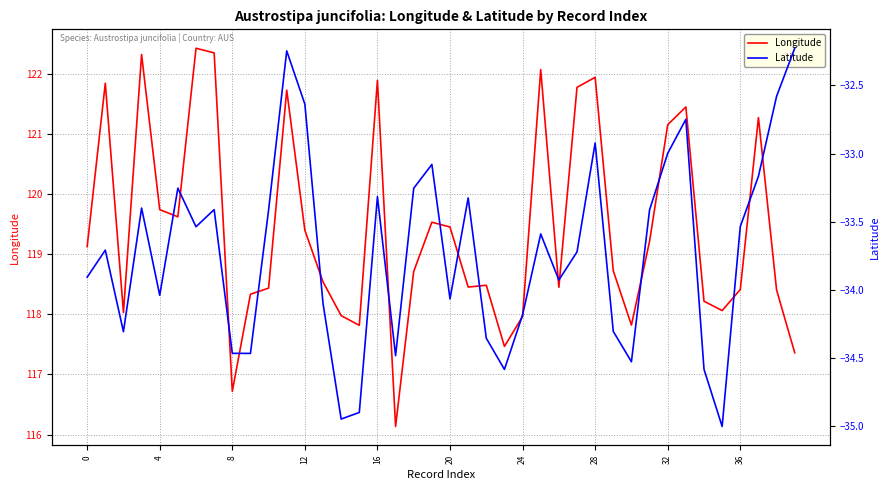

Which series has the largest total across all categories?

Longitude